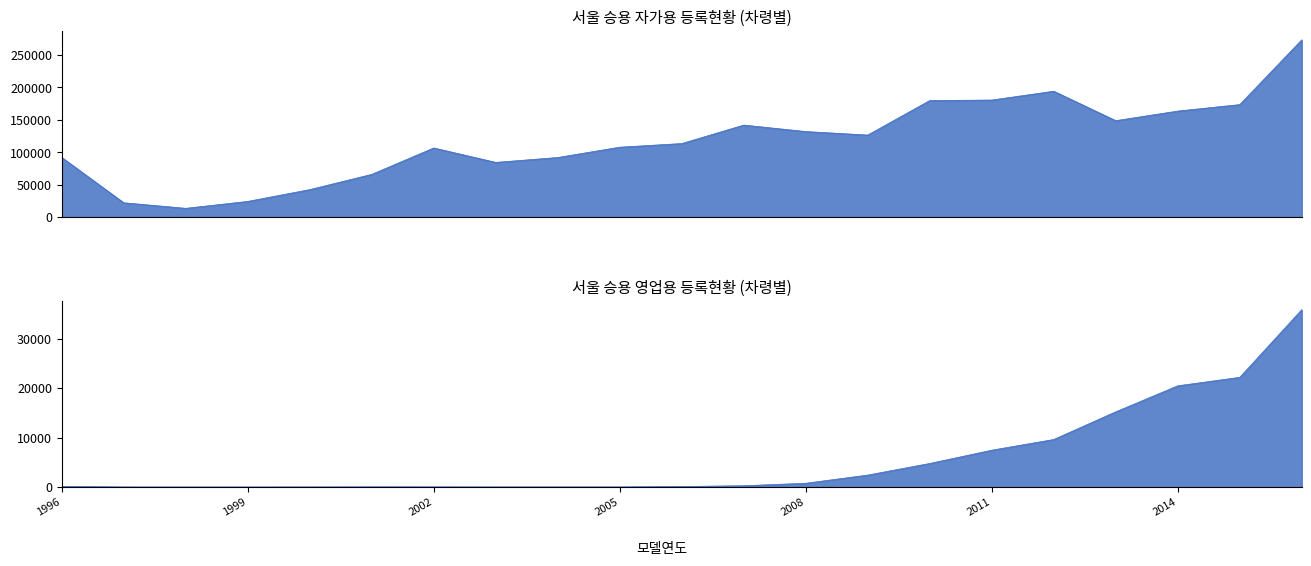

At which category does the chart reach its peak across all series?

2016